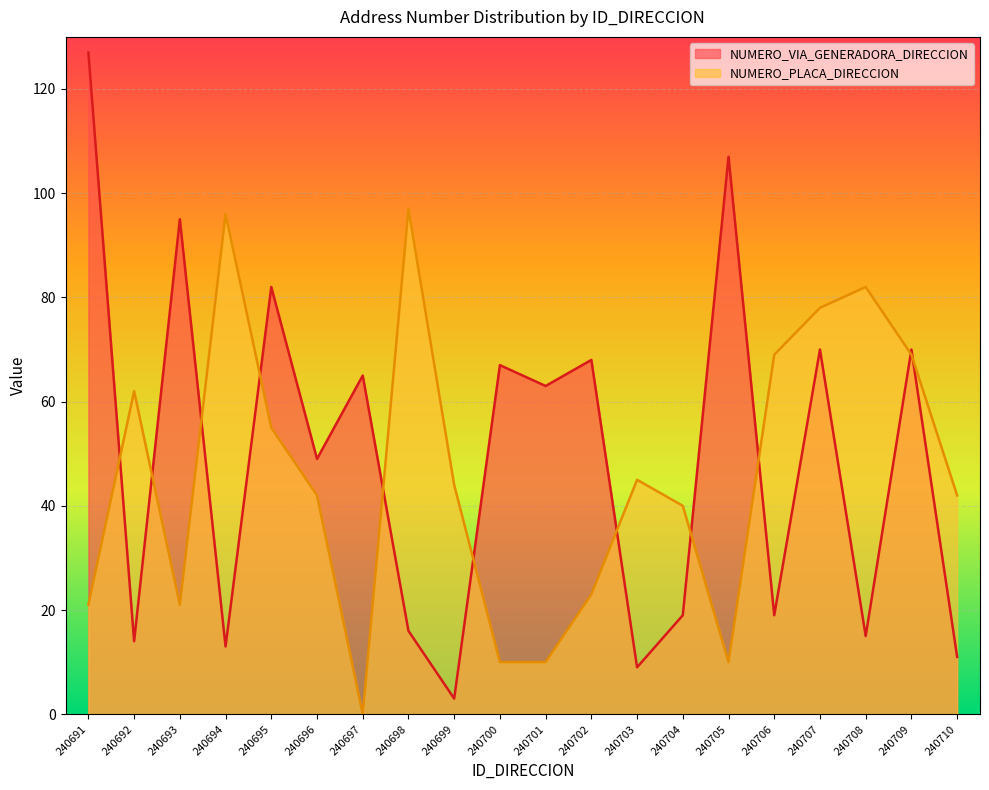

What is the difference between the second highest and second lowest values in the NUMERO_VIA_GENERADORA_DIRECCION series?

98